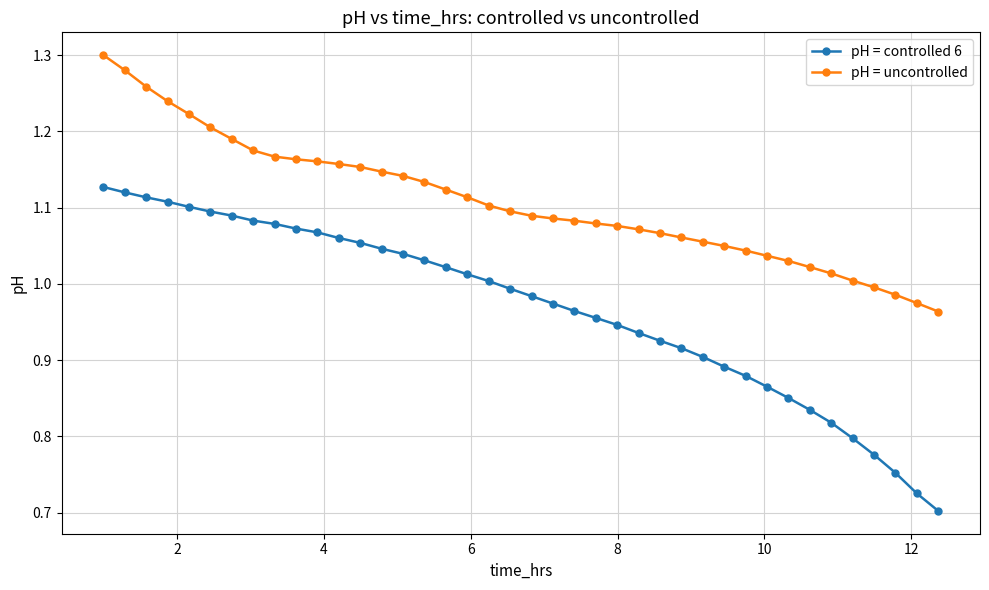

Which series has the largest range (max minus min)?

pH = controlled 6